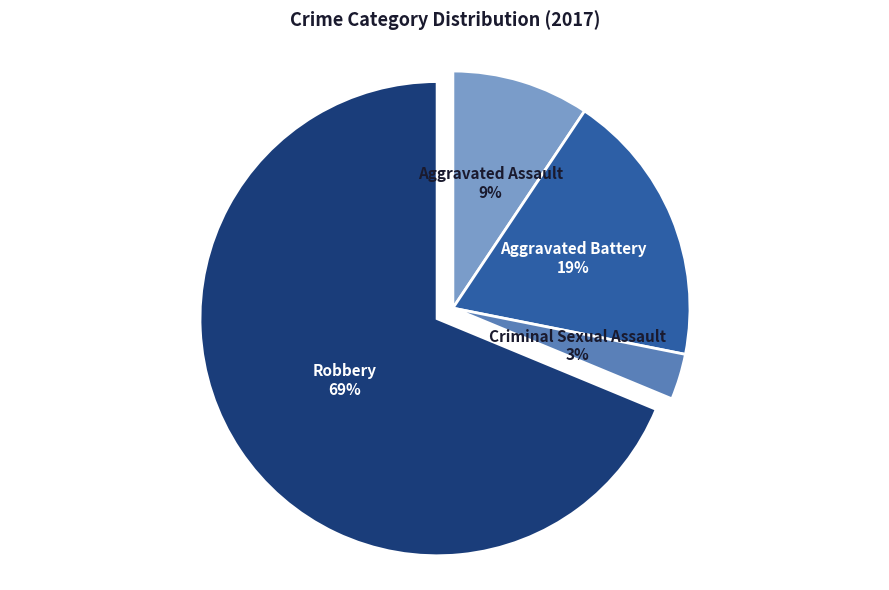

Which has a higher value, Aggravated Assault or Criminal Sexual Assault?

Aggravated Assault